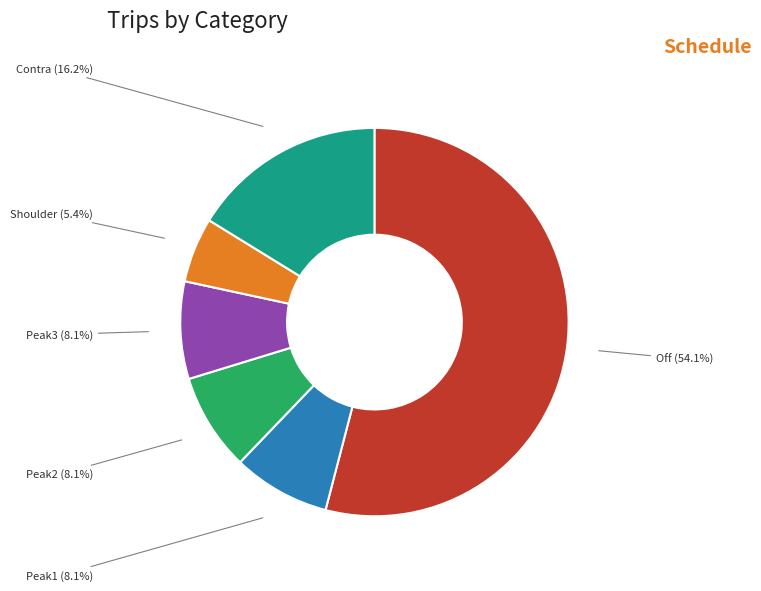

To the nearest percent, what is the average slice percentage?

17%